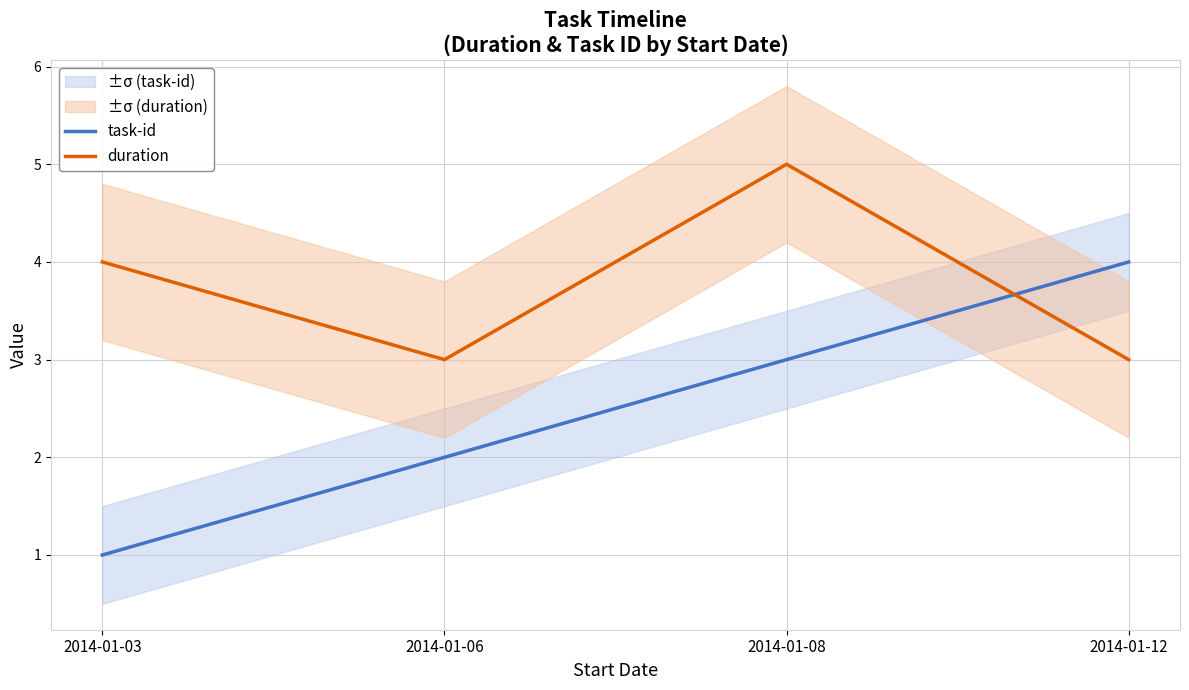

What are all the series names shown in the legend?

task-id, duration